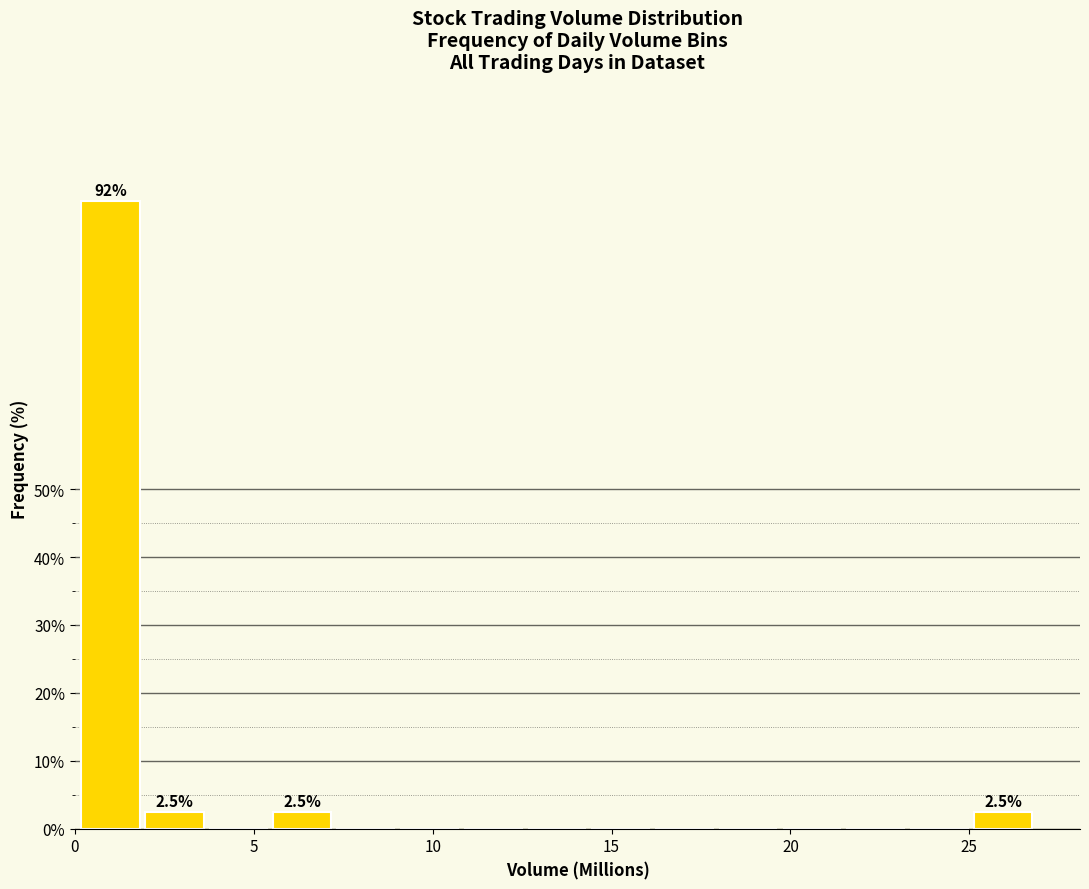

Read against the x-axis, roughly where is the centre of the tallest bar?

1.0